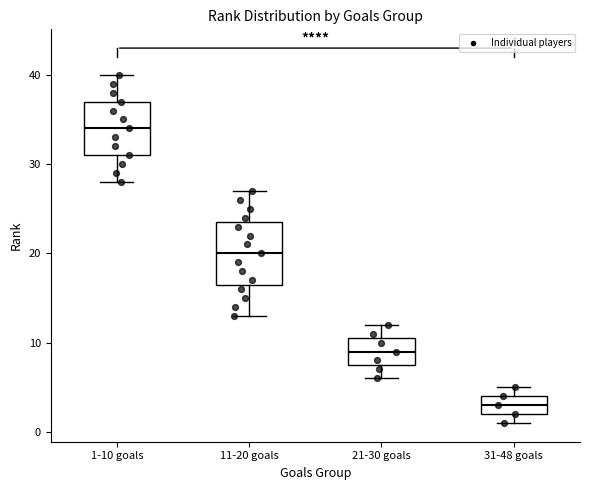

Which box's median line is the lowest?

31-48 goals